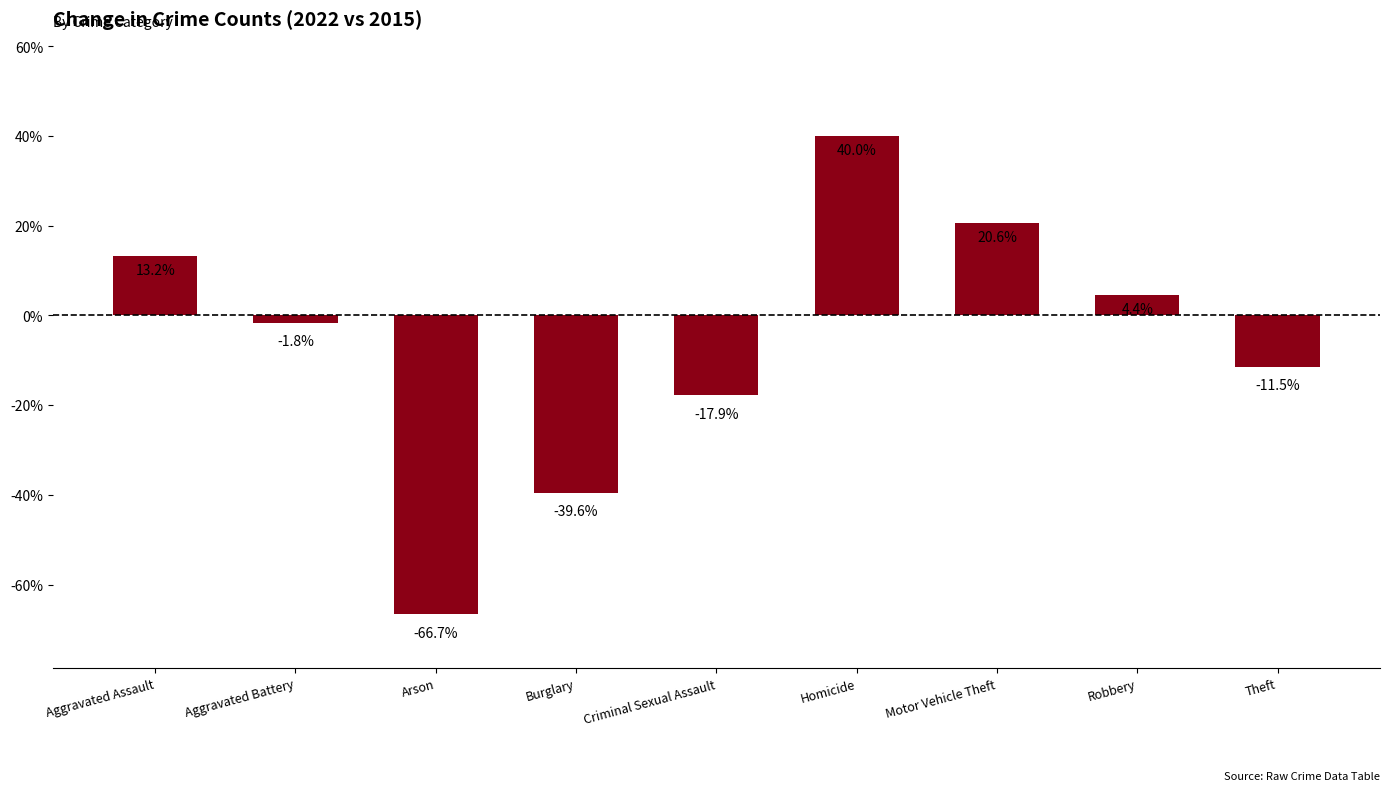

What is the difference between the second highest and second lowest values?

60.2